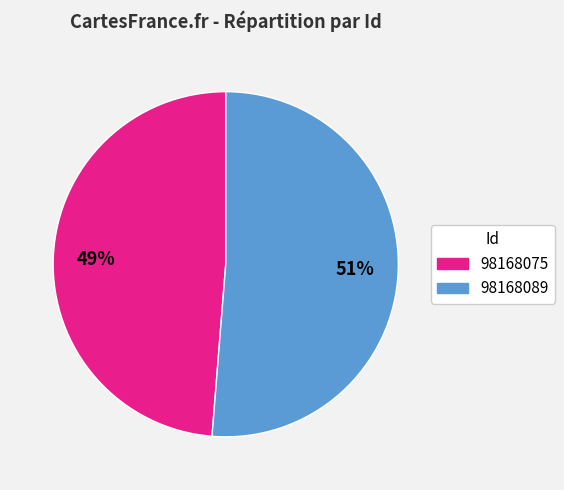

To the nearest percent, what percentage of the pie is 98168075?

49%